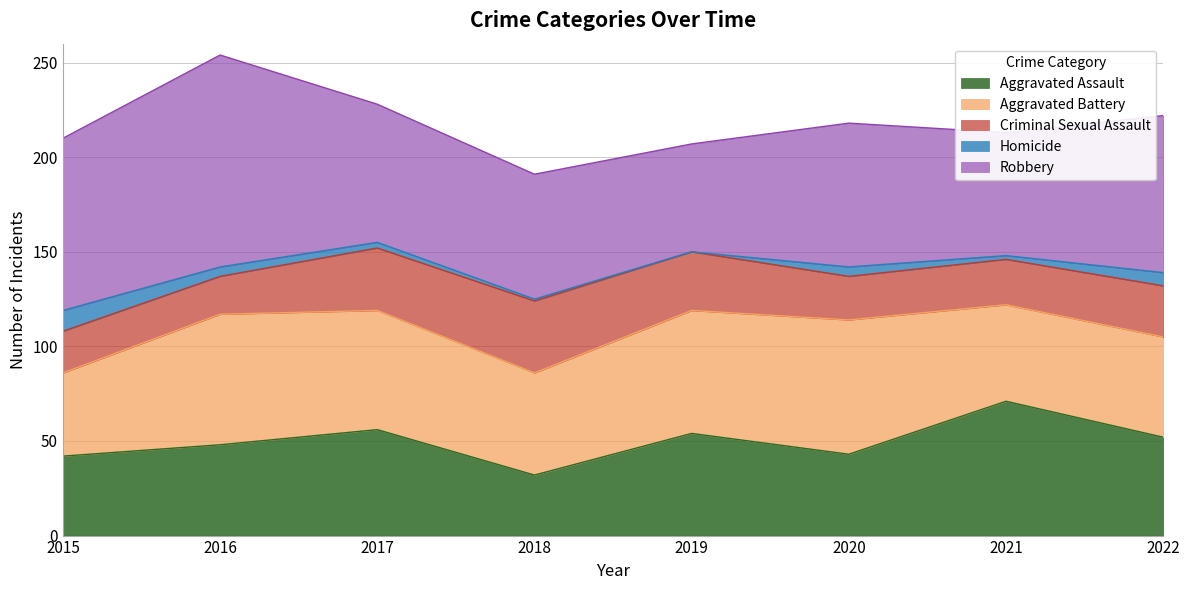

Count the number of data series in this chart.

5